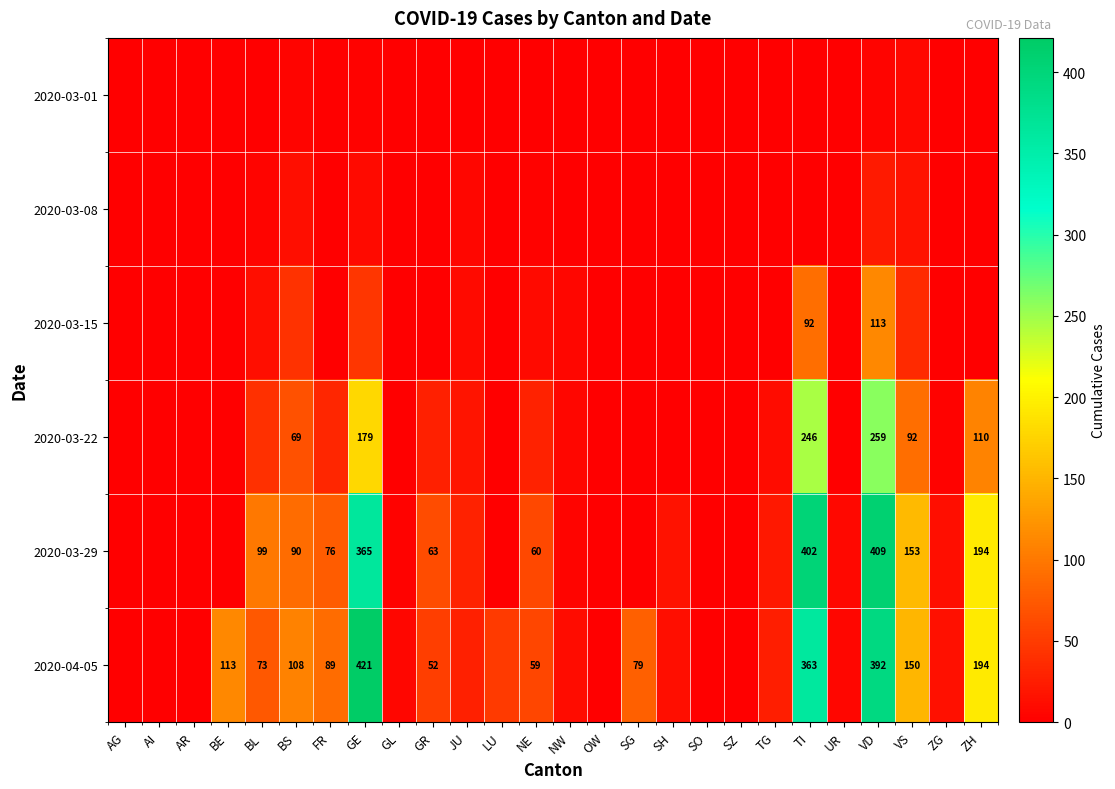

At how many categories does at least one series exceed 40?

13